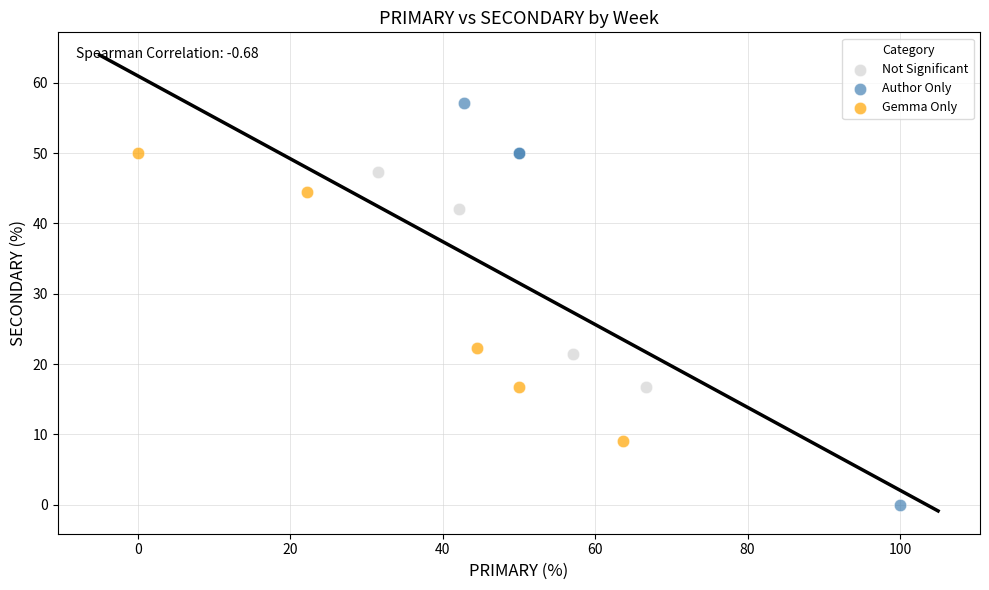

Which series reaches the maximum Y coordinate?

Author Only